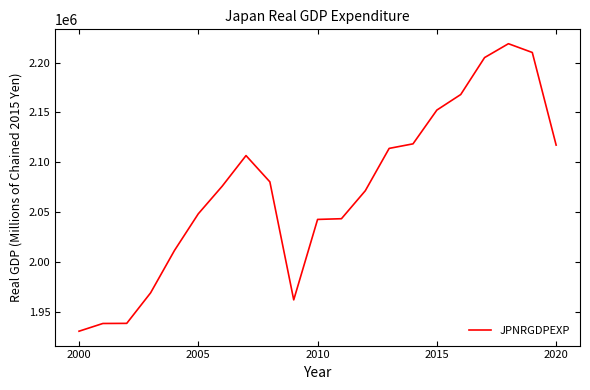

What is the minimum value shown in the chart?

1931144.0